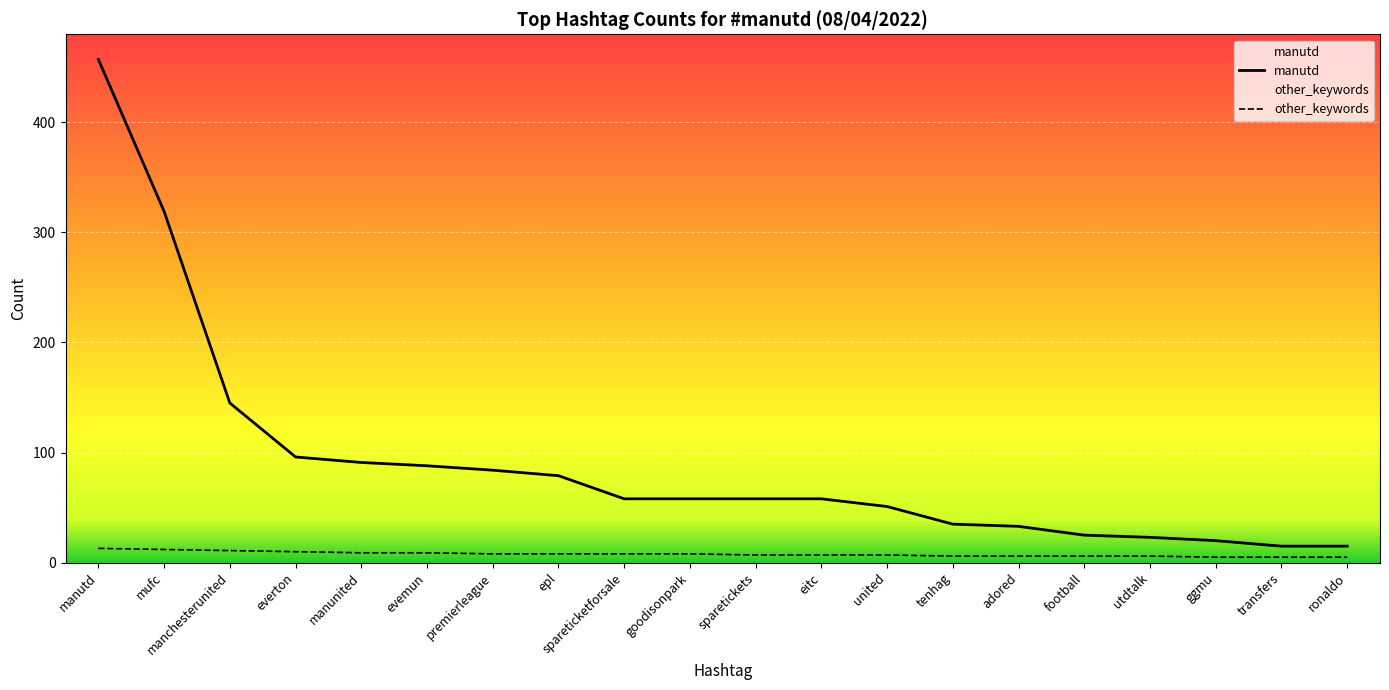

What is the smallest value displayed?

5